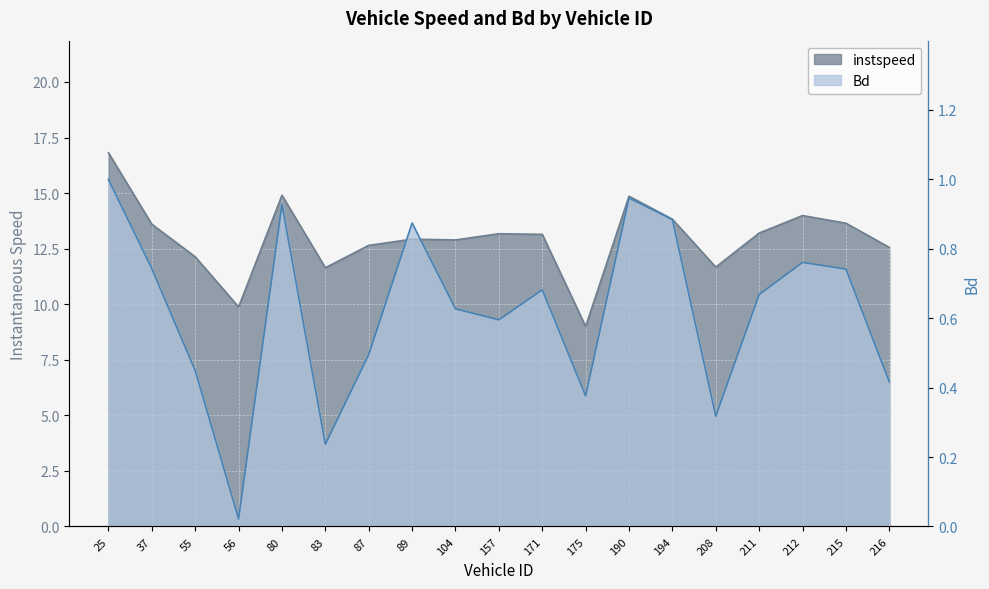

What is the label of the 19th point from the left?

216.0